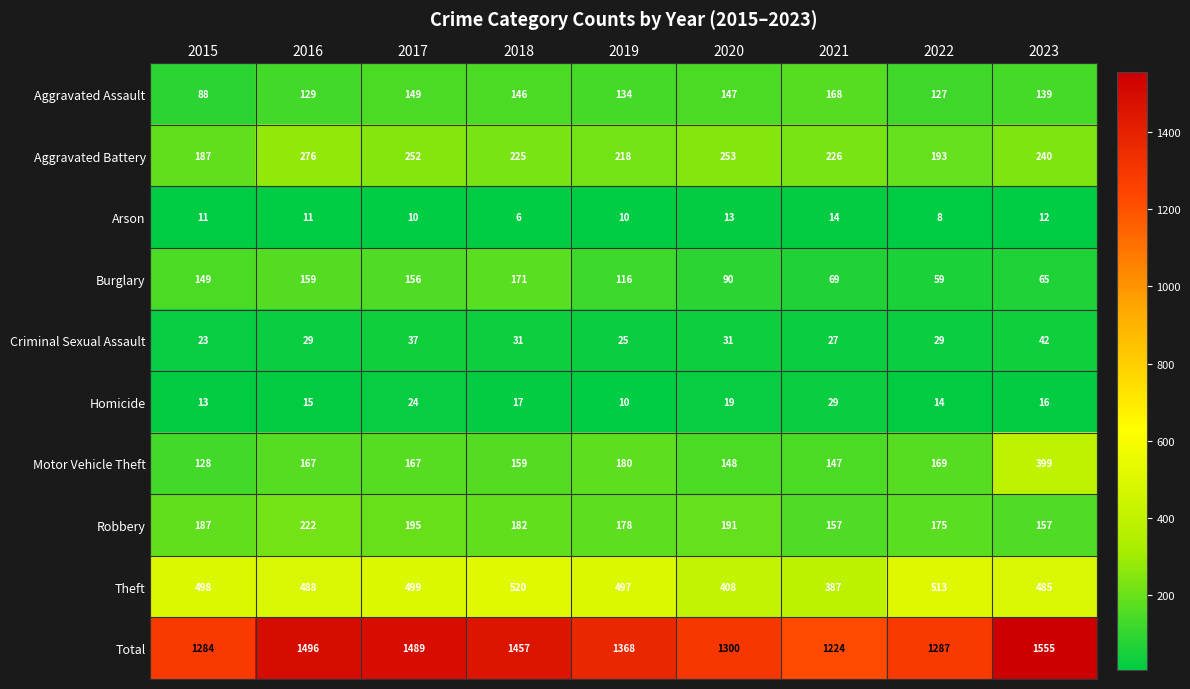

At which label is Theft closest to 453?

2023